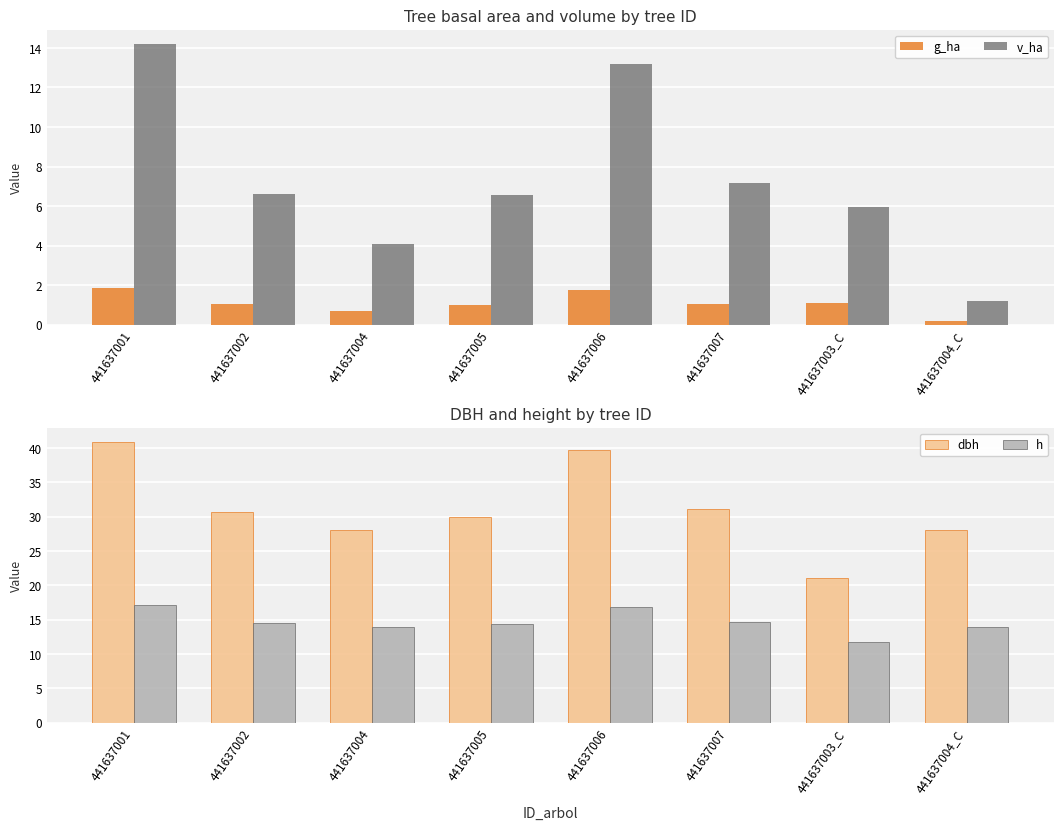

Is the value of g_ha at 441637004 greater than the value of v_ha at 441637005?

No